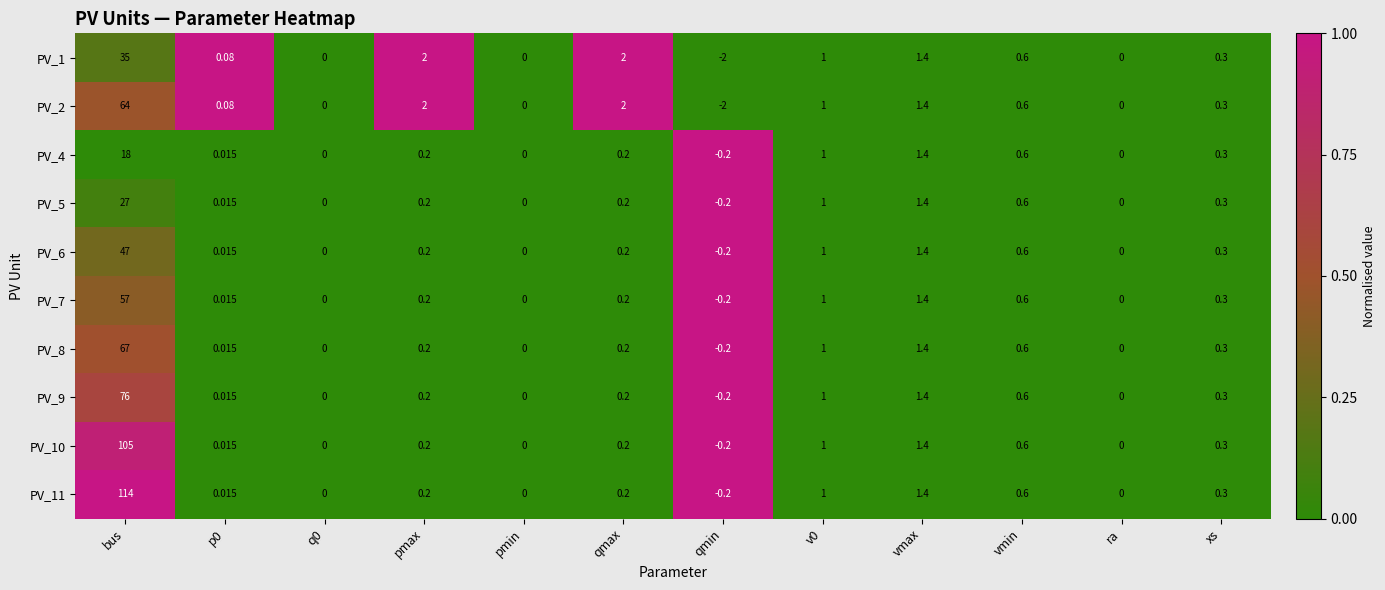

Where is PV_10 nearest to the value 52?

vmax